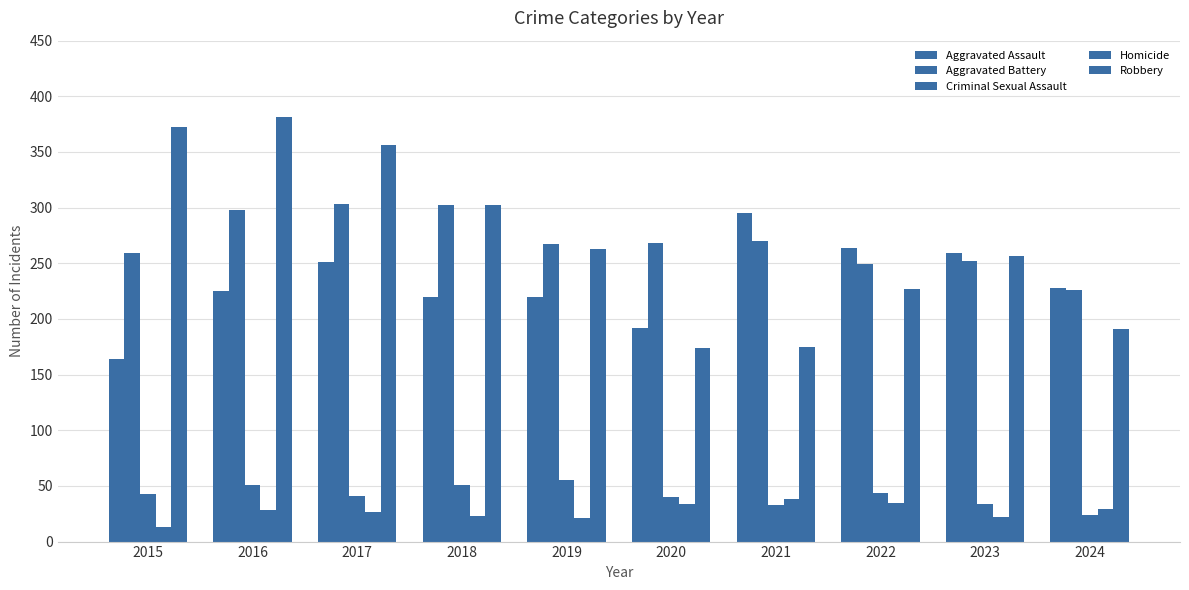

How many bars are there in total?

50